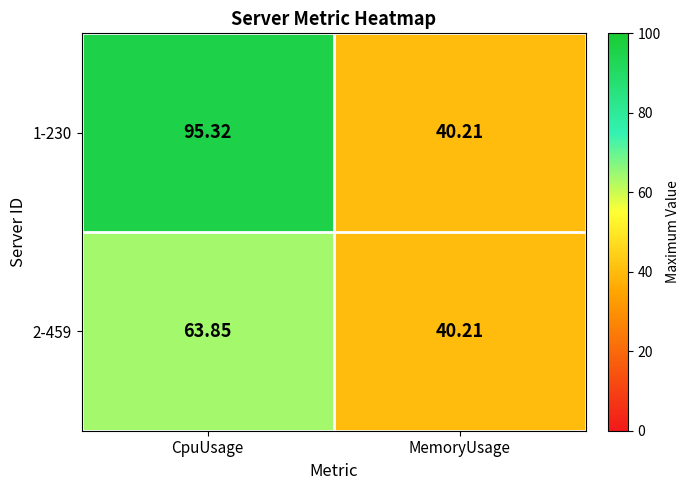

At which category is the sum across all series the highest?

CpuUsage